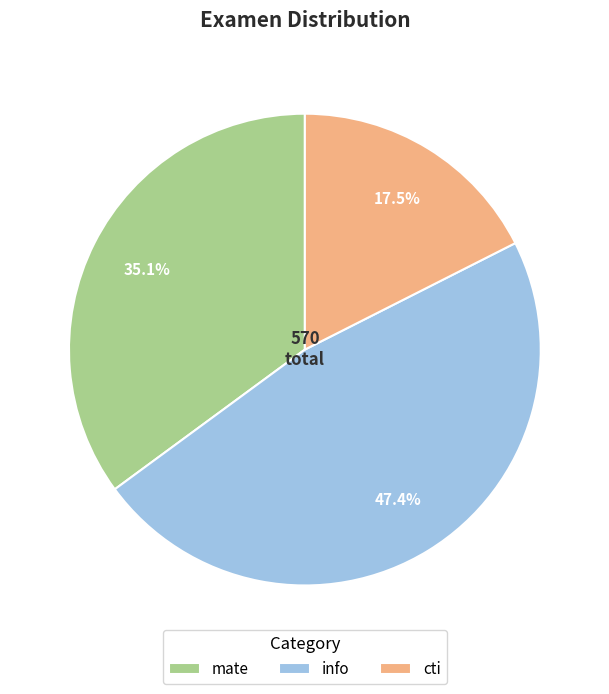

What percentage is the mate slice, to the nearest percent?

35%